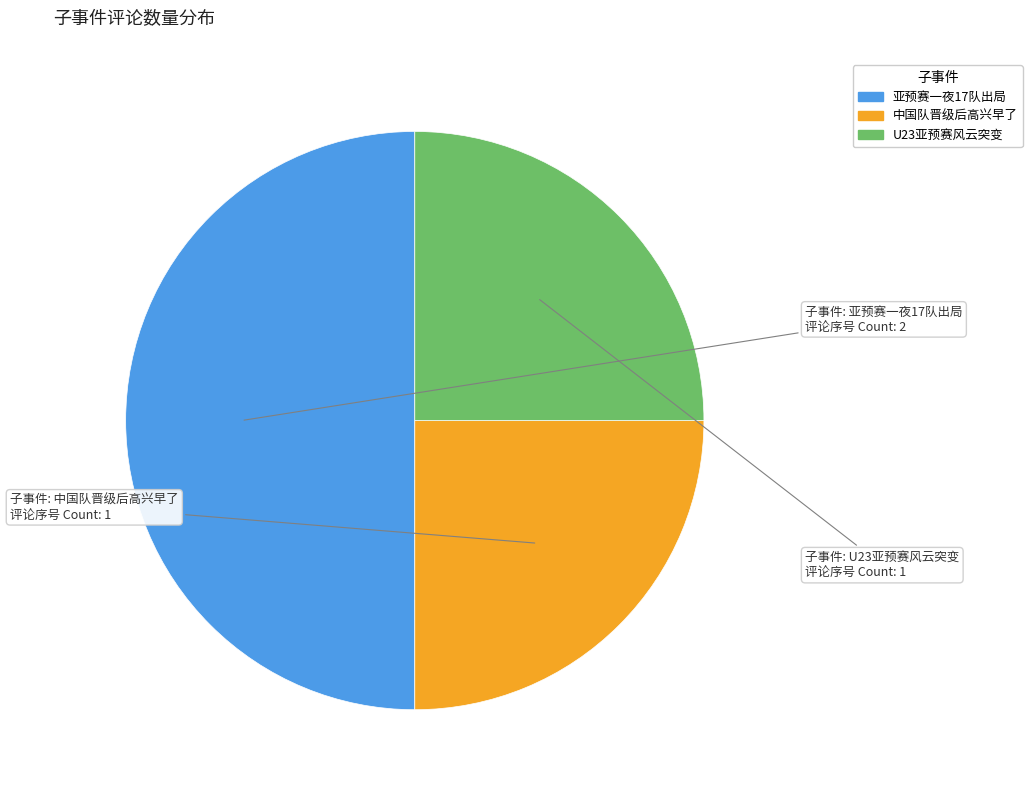

Does any single category account for the majority?

No